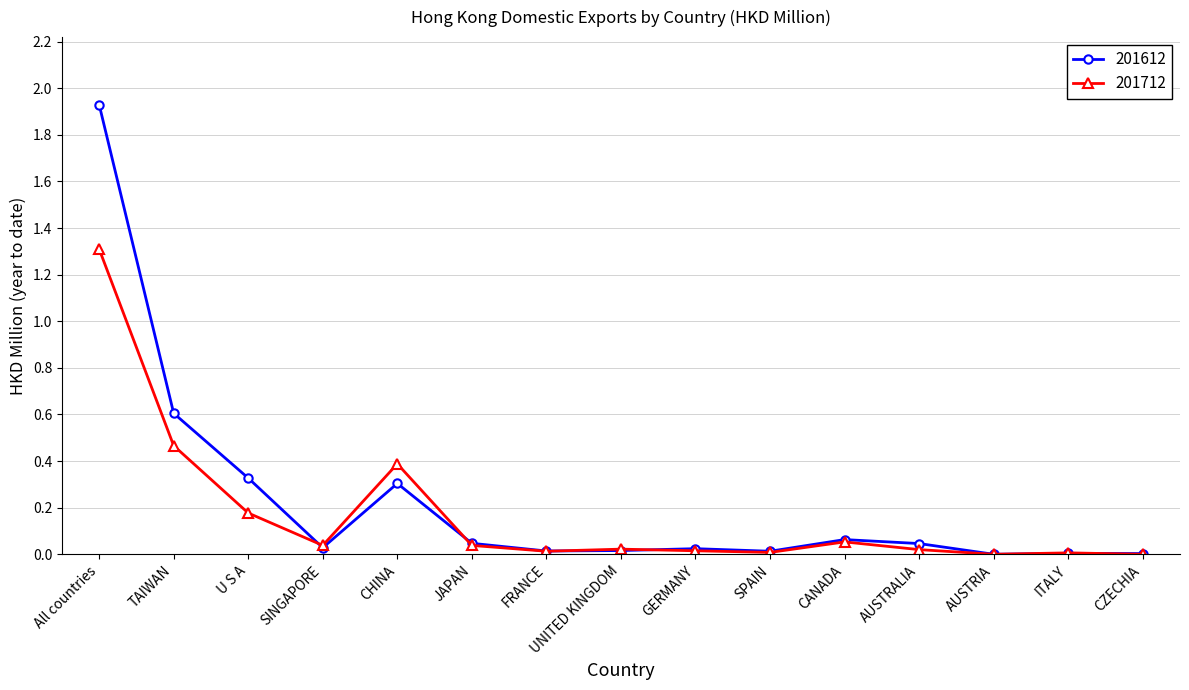

At which category does 201712 reach its first local valley?

SINGAPORE